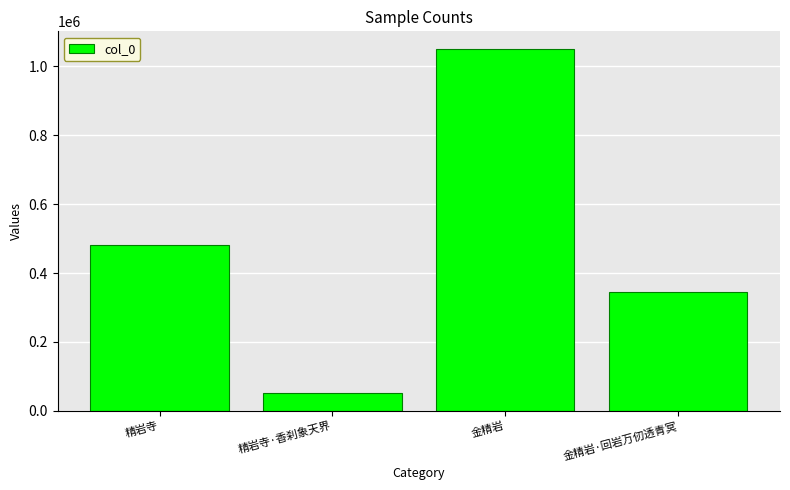

What is the change in value from 精岩寺·香刹象天界 to 金精岩·回岩万仞透青冥?

+292203